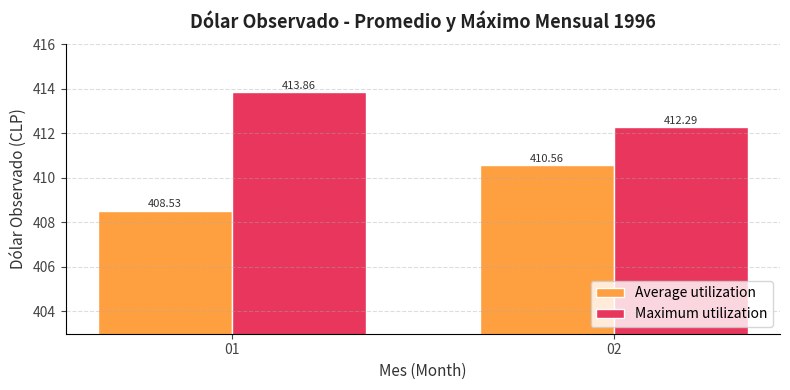

List the series in order of their overall mean, lowest first.

Average utilization, Maximum utilization